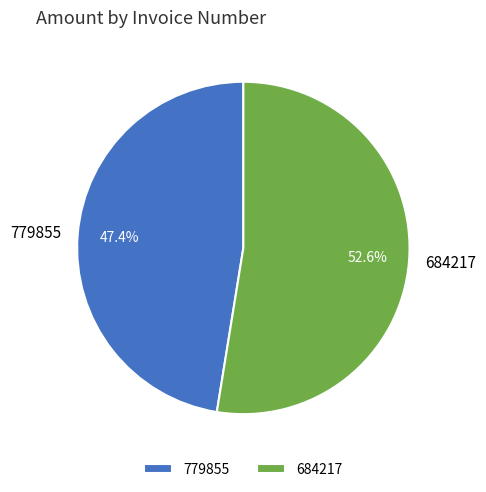

How many slices are in this pie chart?

2